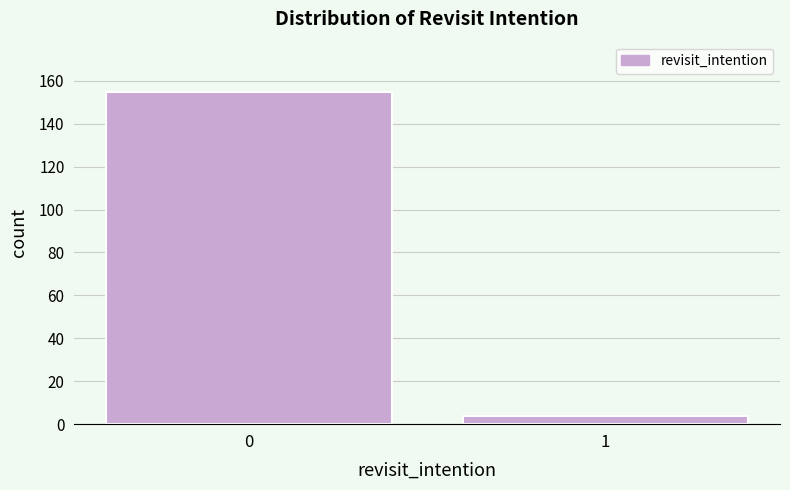

Reading right to left, extract all data points from this chart.

1=4	0=155